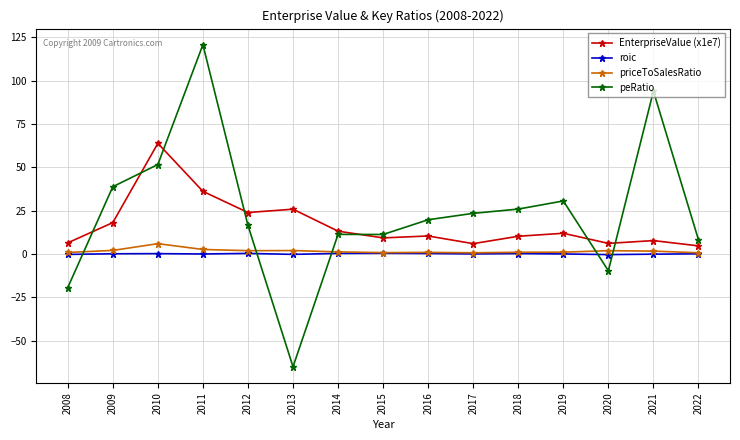

What is the difference between the highest and lowest values at 2010?

63.6